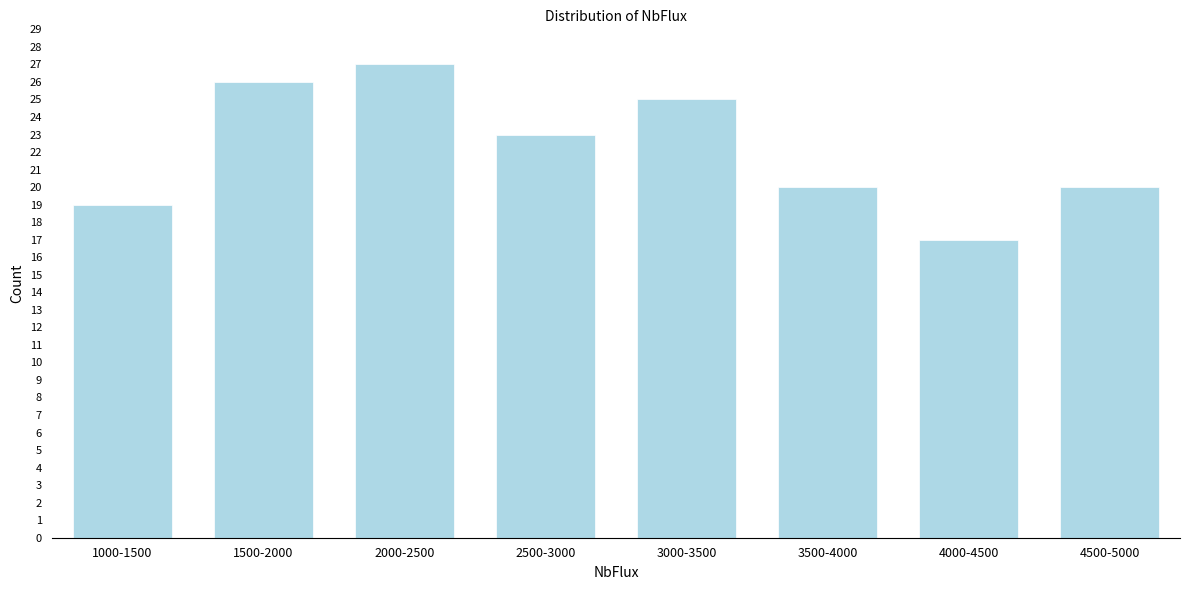

Reading left to right, transcribe all the data shown in this chart.

1000-1500=19	1500-2000=26	2000-2500=27	2500-3000=23	3000-3500=25	3500-4000=20	4000-4500=17	4500-5000=20